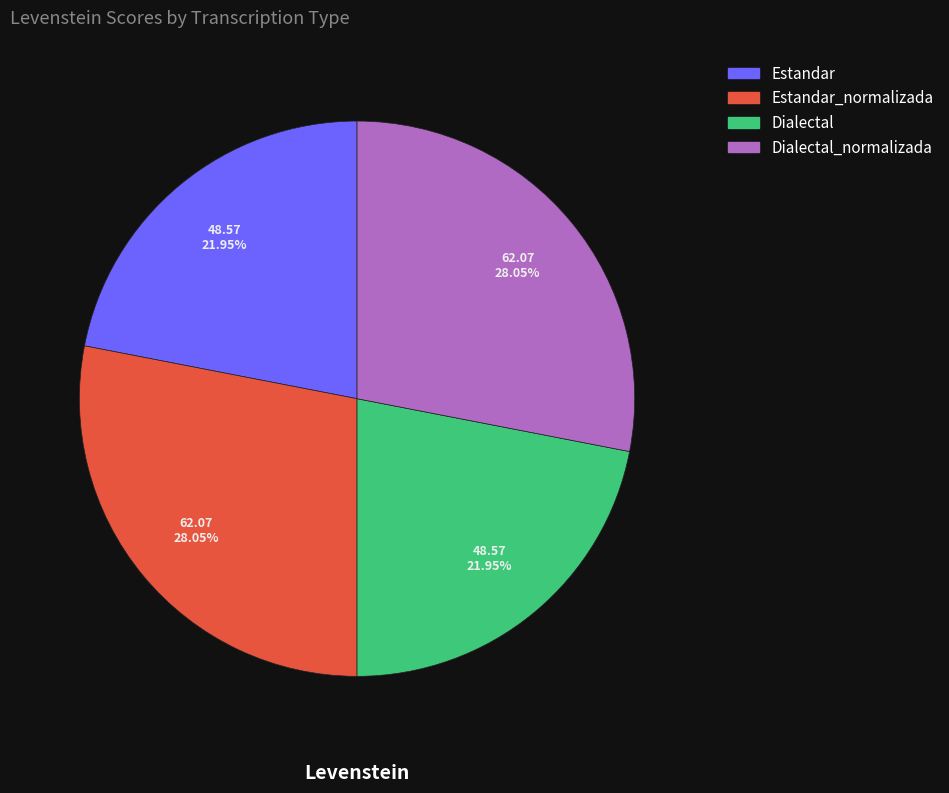

Which has a higher value, Dialectal_normalizada or Estandar?

Dialectal_normalizada